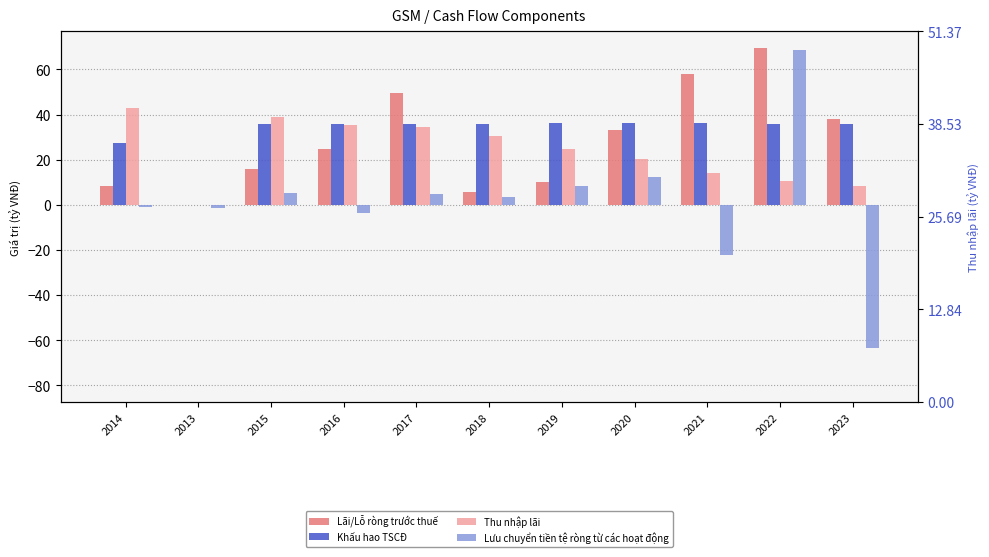

What is the sum of all Lãi/Lỗ ròng trước thuế values?

313.4